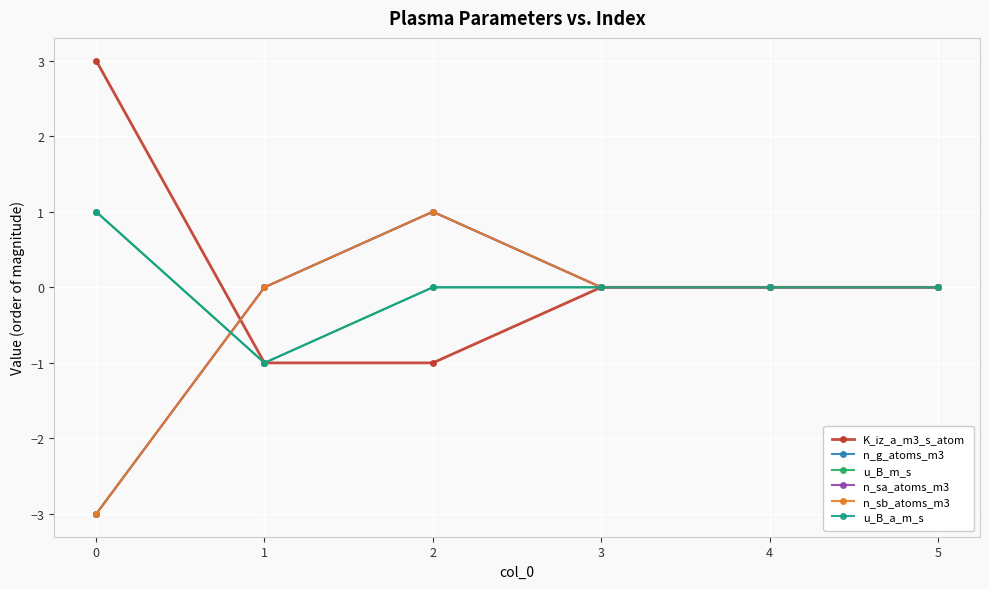

Where is the first local minimum for u_B_m_s?

1